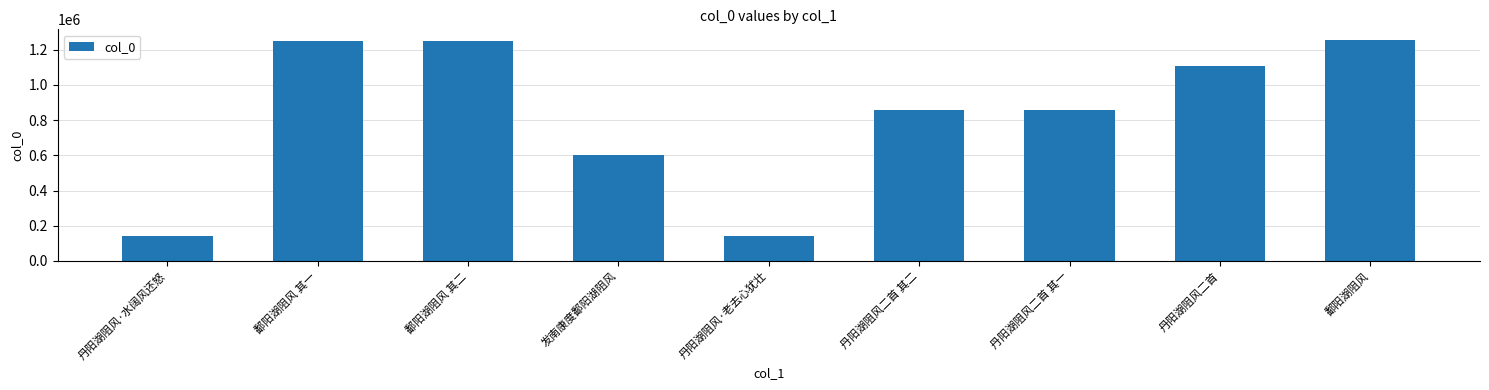

What is the sum of all values?

7451807